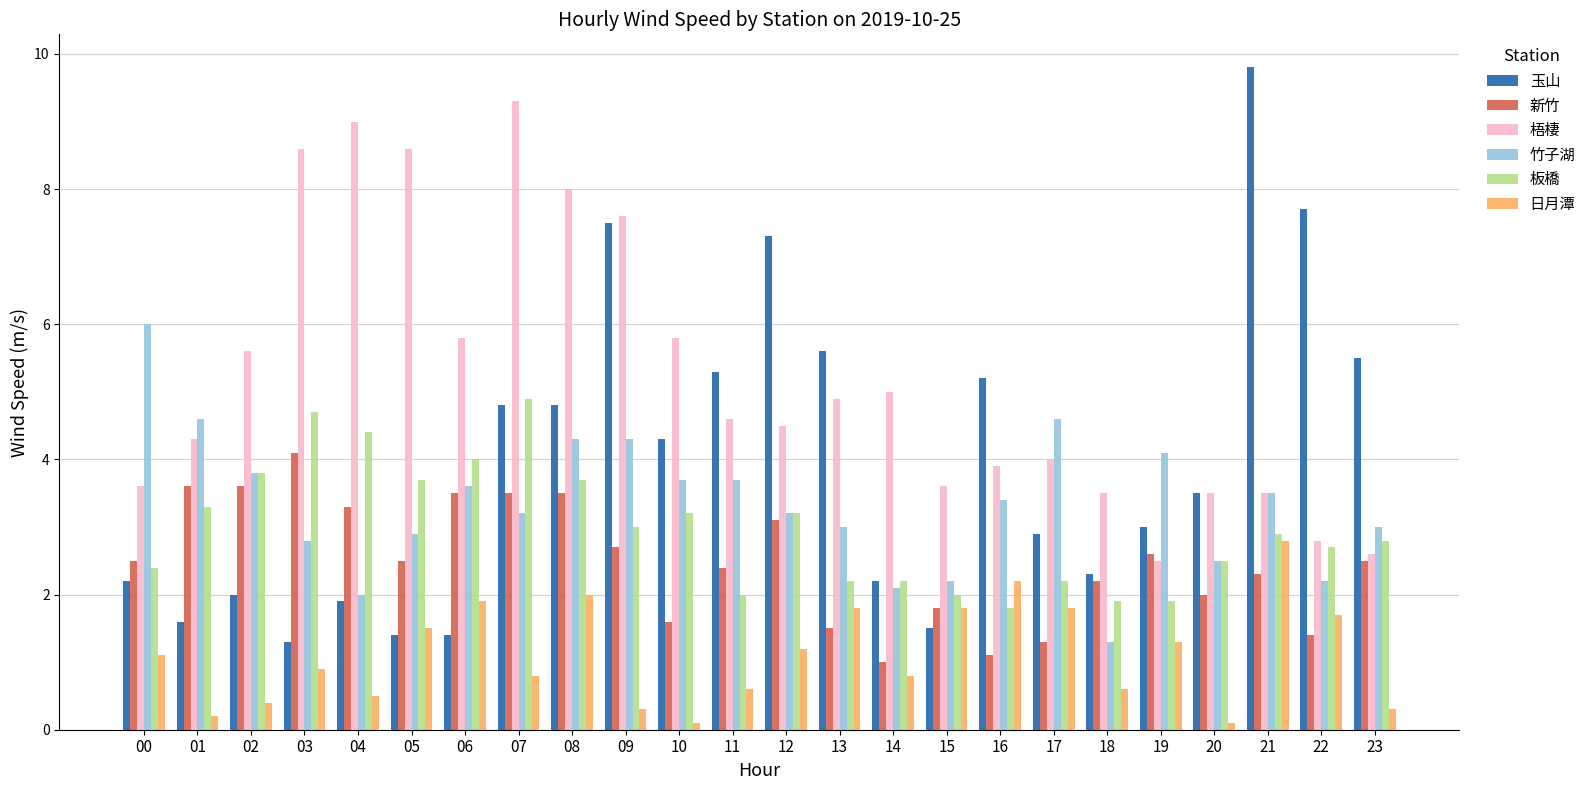

Where does the 竹子湖 series first go above 3?

00